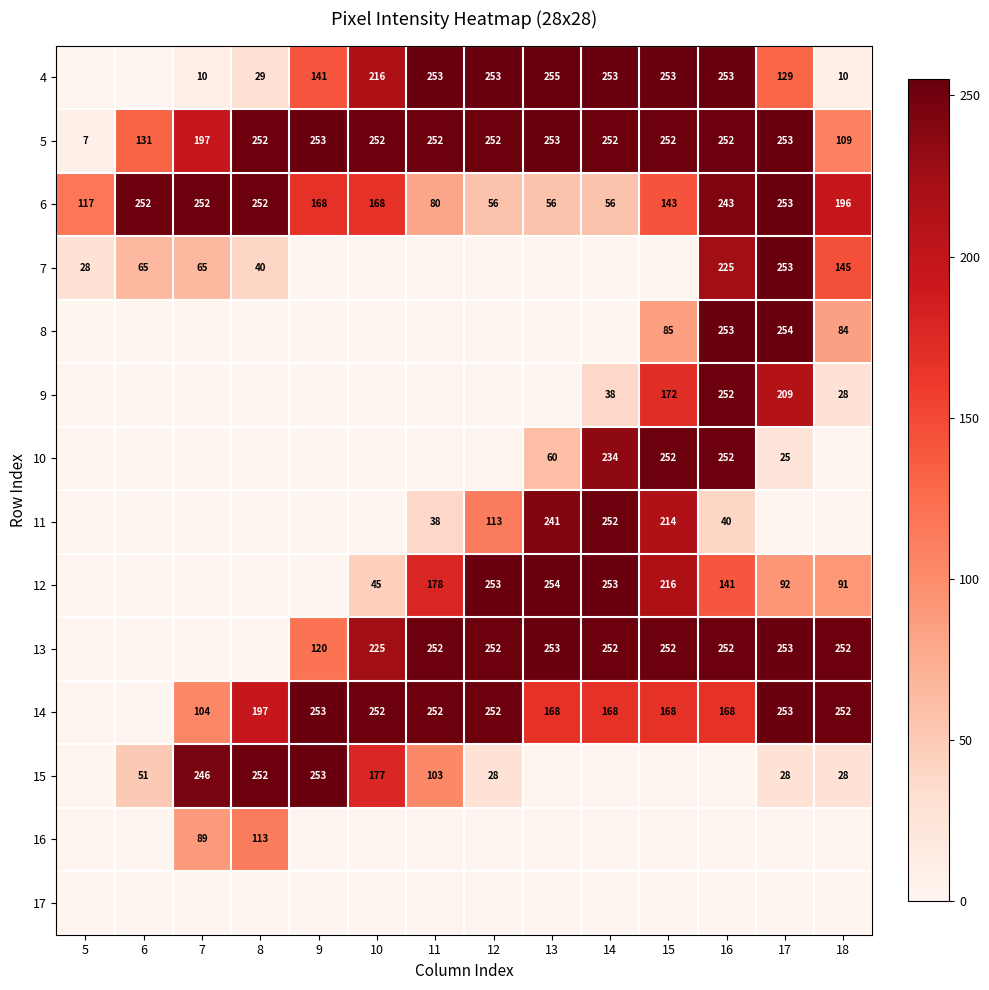

What is the difference between the 6 values at 5 and 13?

61